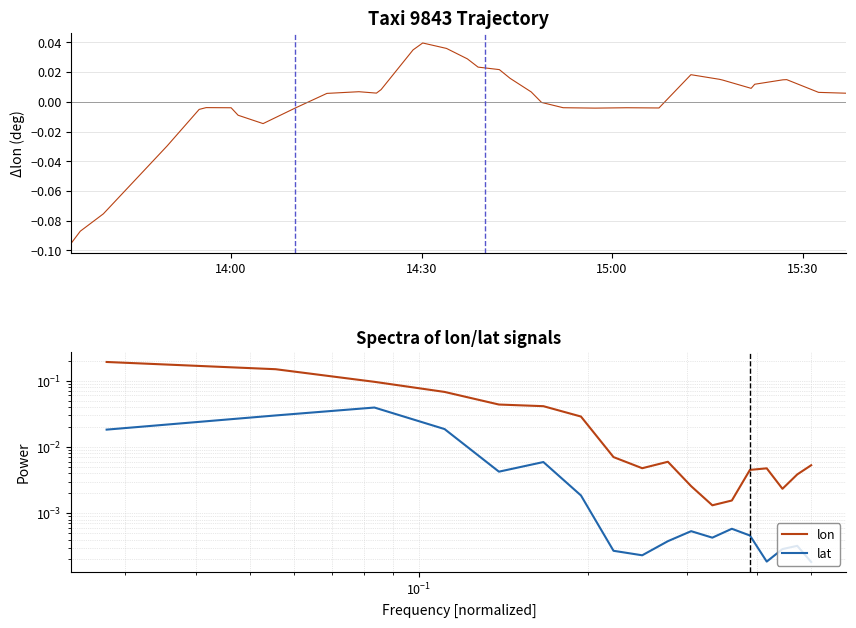

List the labels in order of value, largest first.

2008-02-02 14:30:11, 2008-02-02 14:33:56, 2008-02-02 14:28:40, 2008-02-02 14:37:13, 2008-02-02 14:38:54, 2008-02-02 14:42:15, 2008-02-02 15:12:25, 2008-02-02 14:43:57, 2008-02-02 15:16:54, 2008-02-02 15:27:30, 2008-02-02 15:26:54, 2008-02-02 15:17:26, 2008-02-02 15:22:28, 2008-02-02 15:21:54, 2008-02-02 14:23:38, 2008-02-02 14:20:08, 2008-02-02 14:47:16, 2008-02-02 15:32:31, 2008-02-02 14:22:54, 2008-02-02 15:36:54, 2008-02-02 14:15:06, 2008-02-02 14:48:54, 2008-02-02 13:56:05, 2008-02-02 14:52:18, 2008-02-02 15:02:21, 2008-02-02 14:00:01, 2008-02-02 15:07:23, 2008-02-02 14:57:20, 2008-02-02 14:10:04, 2008-02-02 13:54:59, 2008-02-02 14:01:07, 2008-02-02 14:05:03, 2008-02-02 13:49:57, 2008-02-02 13:39:54, 2008-02-02 13:36:16, 2008-02-02 13:34:52